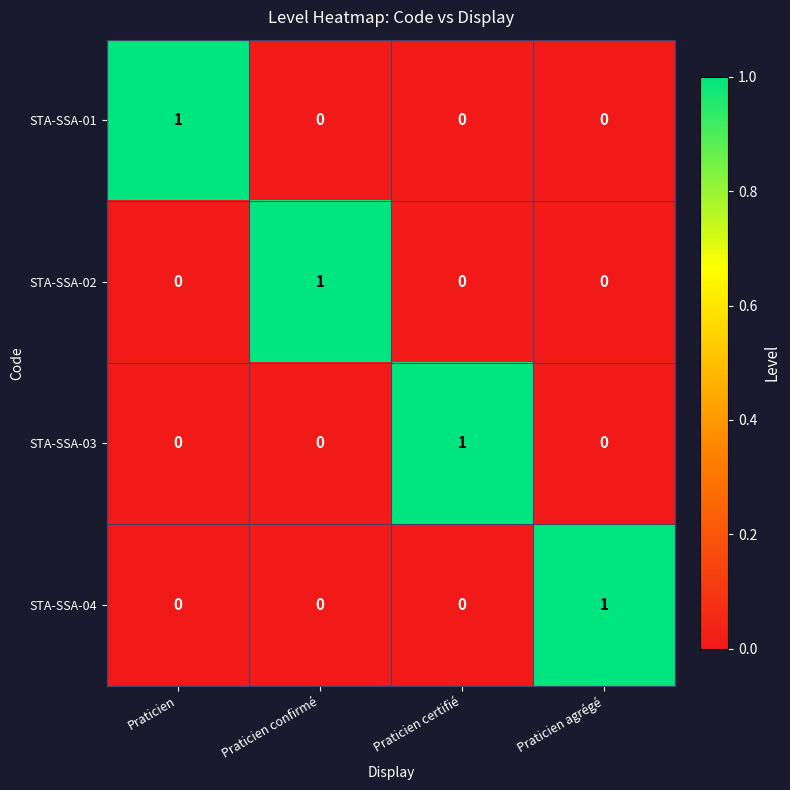

Reading right to left, extract all data points from this chart.

STA-SSA-01: 0	0	0	1
STA-SSA-02: 0	0	1	0
STA-SSA-03: 0	1	0	0
STA-SSA-04: 1	0	0	0